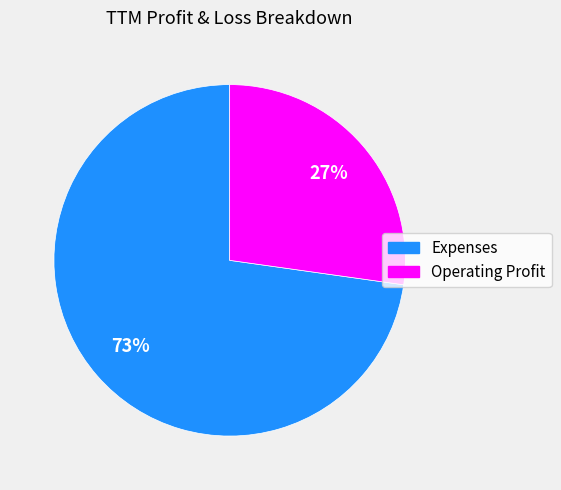

Between Expenses and Operating Profit, which is larger?

Expenses